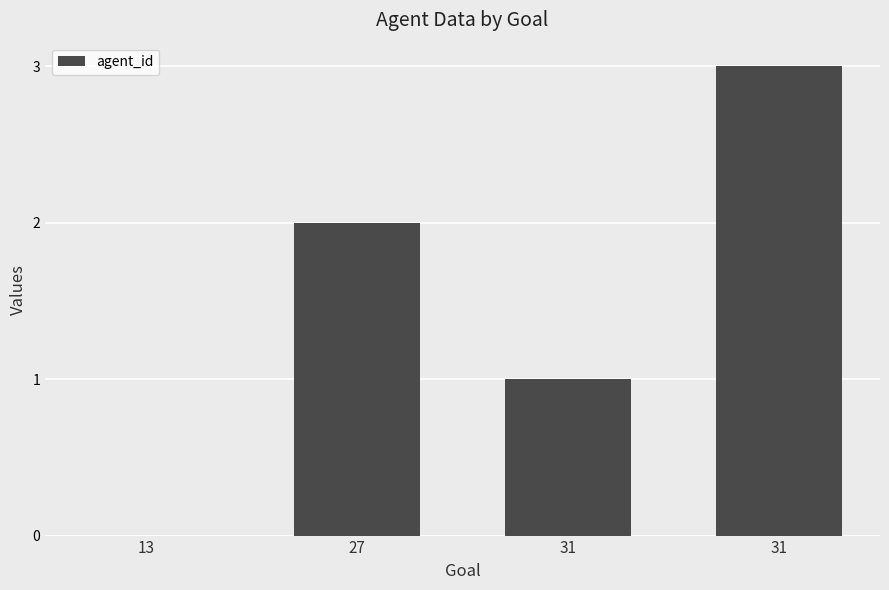

How many categories are shown in the chart?

4